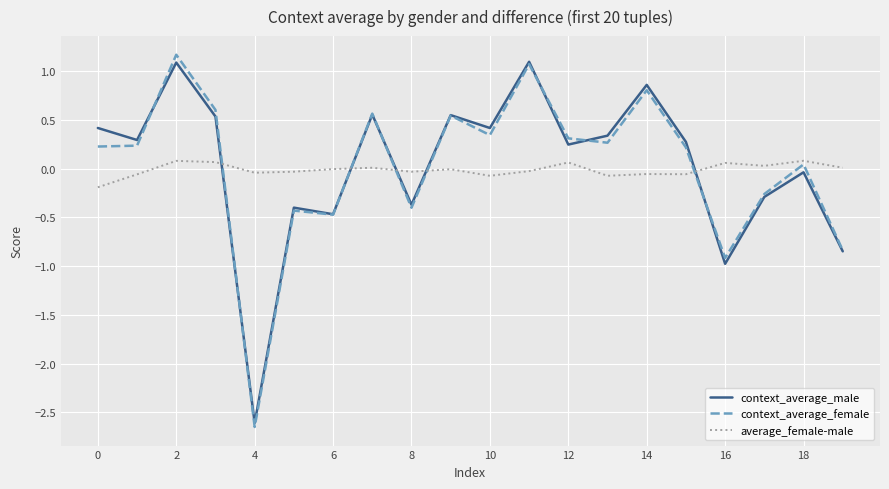

How many interior local peaks does the context_average_male series have?

7